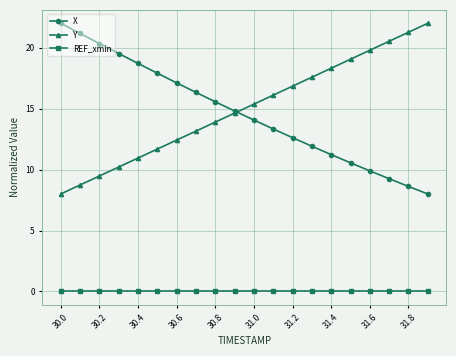

At how many categories does at least one series exceed 3?

20